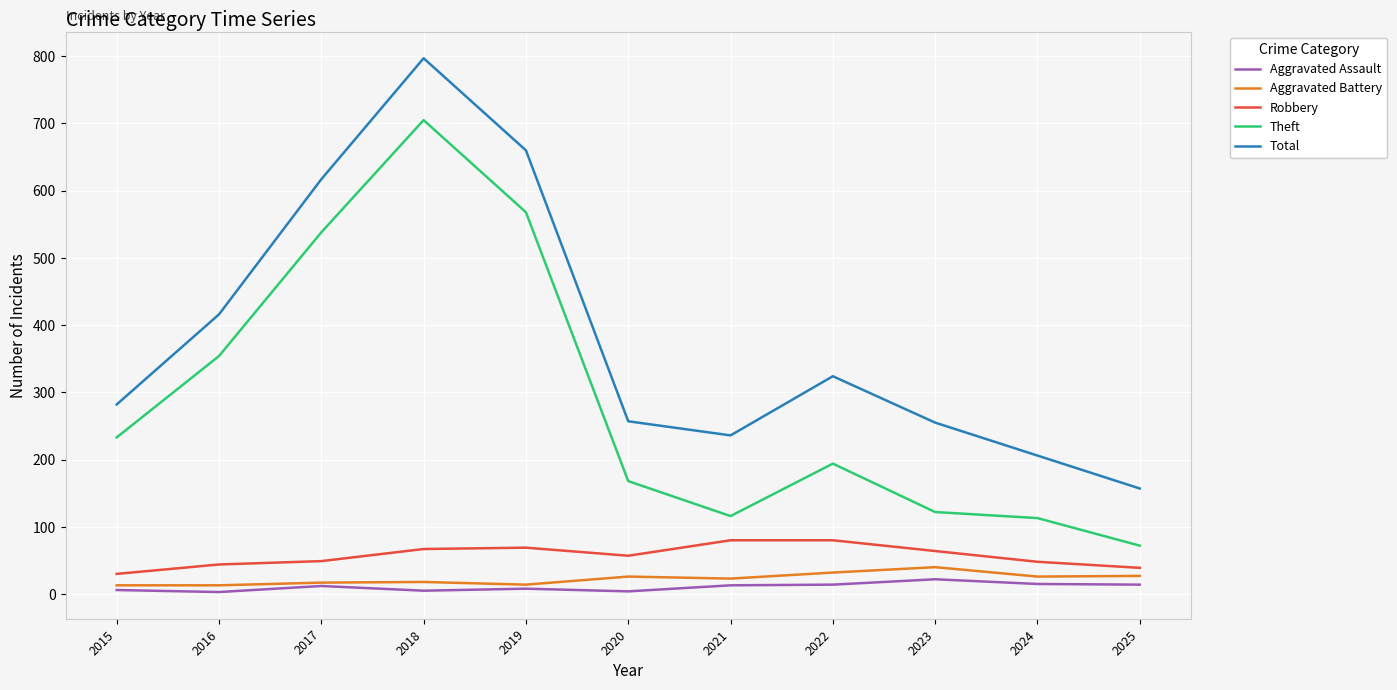

How many lines are shown in the chart?

5